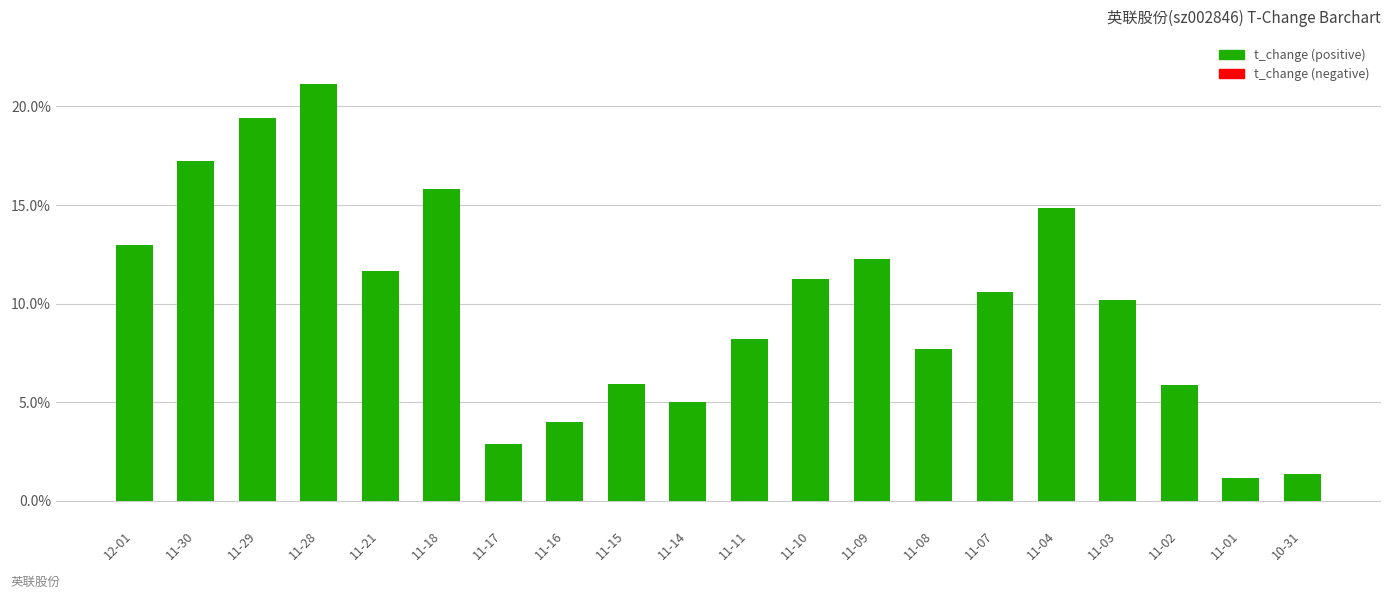

How many values exceed 10?

11